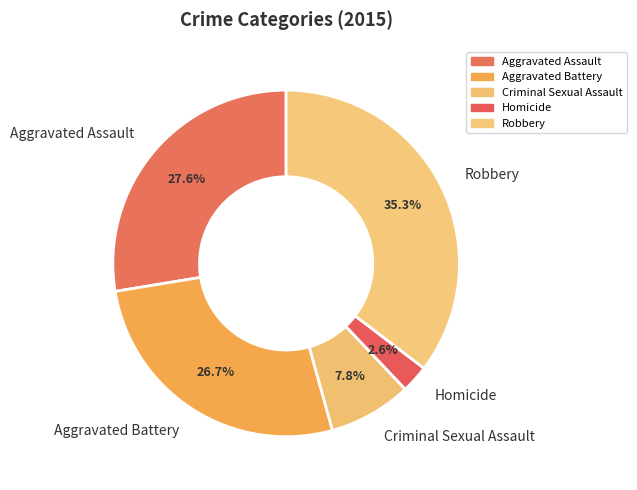

What is the smallest slice in the pie chart?

Homicide